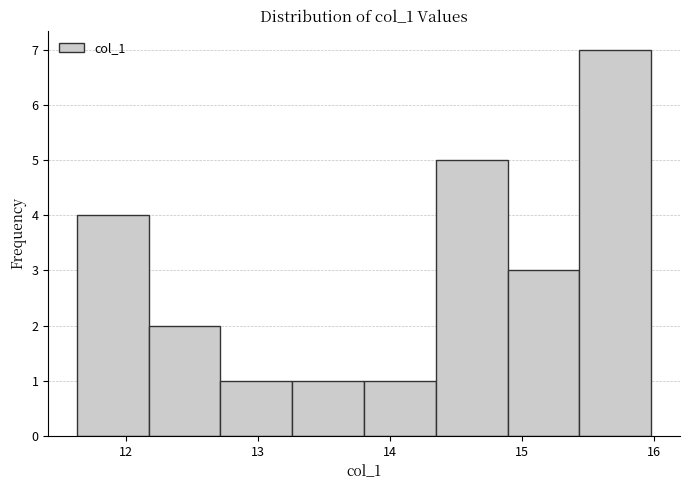

Which range on the x-axis has the tallest bar?

15.4 to 16.0